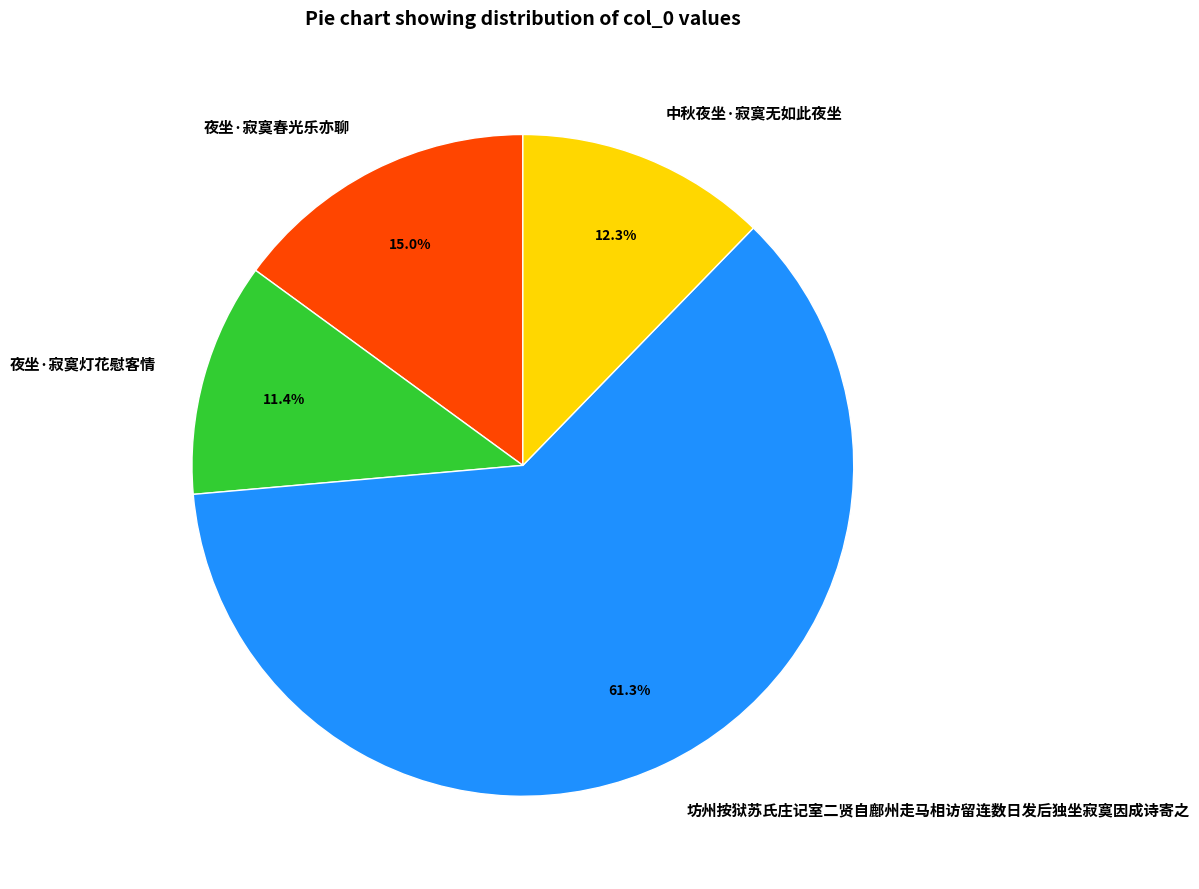

Combined, what portion of the pie is 夜坐·寂寞春光乐亦聊 and 坊州按狱苏氏庄记室二贤自鄜州走马相访留连数日发后独坐寂寞因成诗寄之?

76.3%